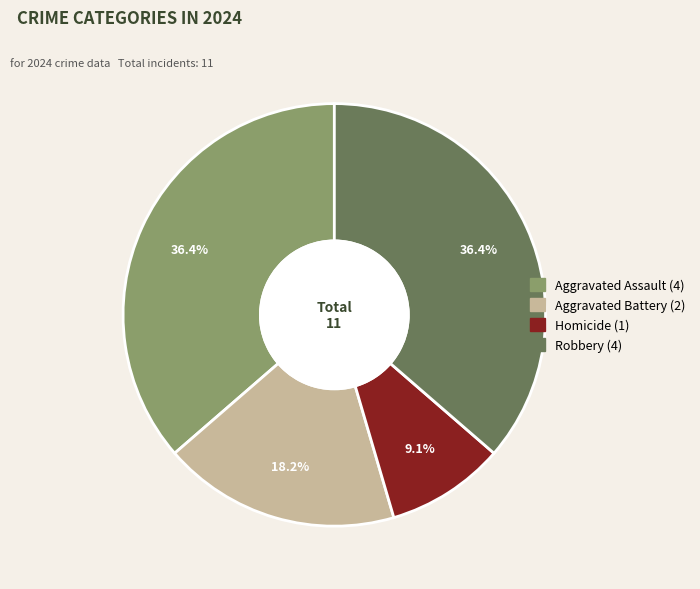

Which category has the smallest portion of the pie?

Homicide